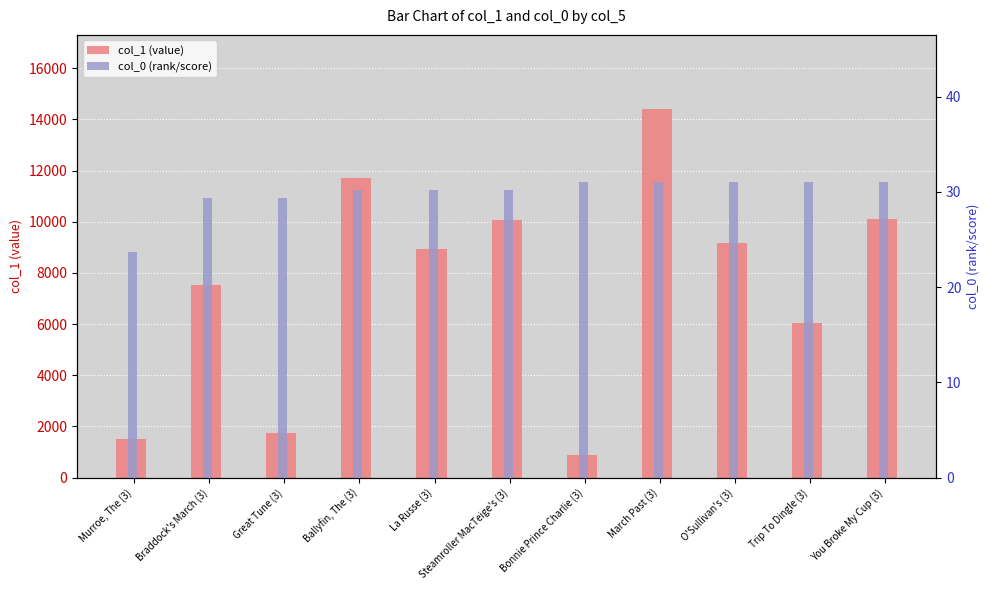

How many groups of bars are there?

11